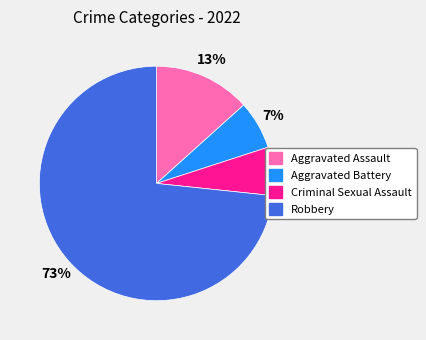

Is Aggravated Battery the majority of the pie?

No